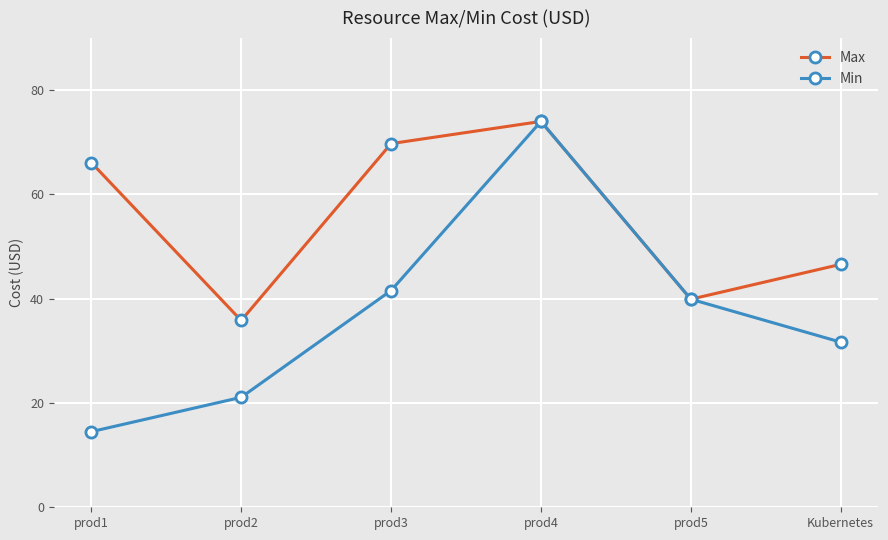

What is the spread (max minus min) of values at prod1?

51.6